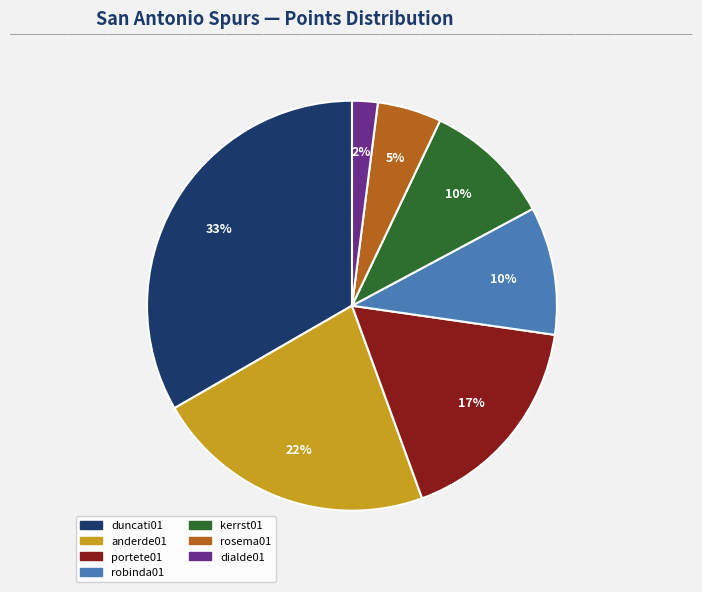

Which category has the smallest portion of the pie?

dialde01